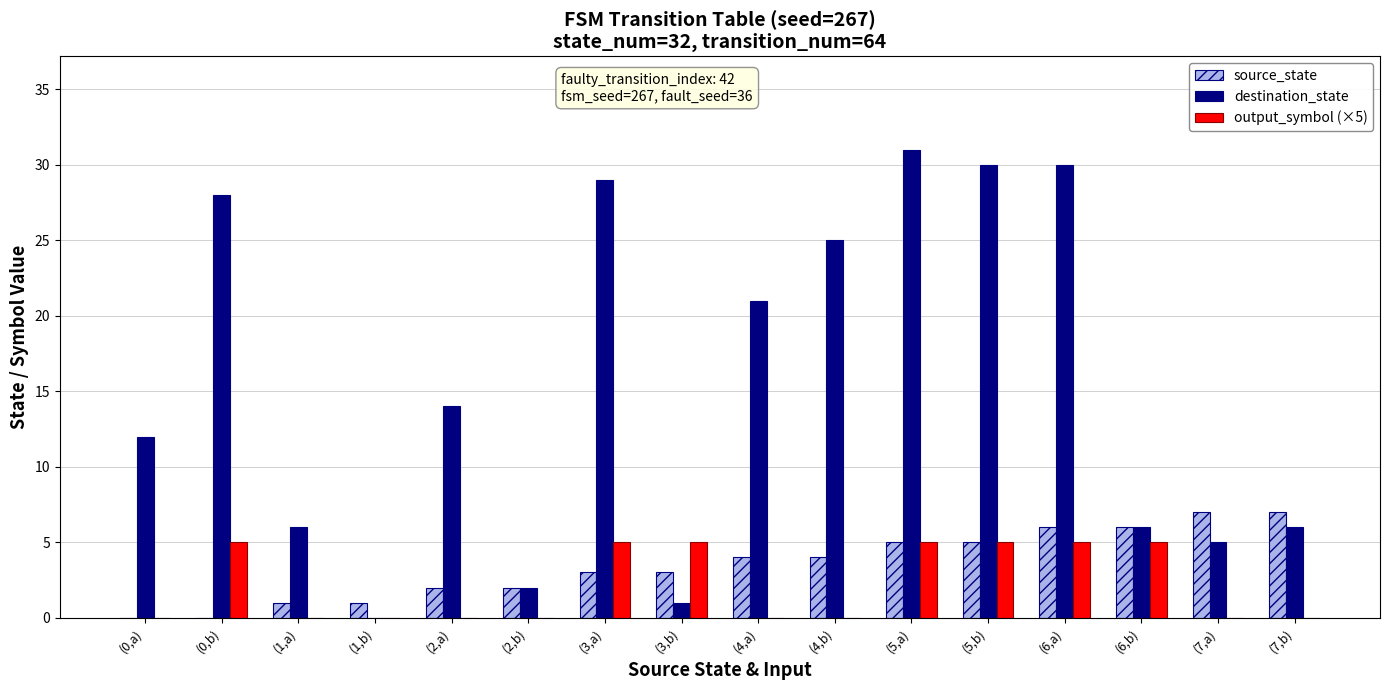

Reading right to left, what are all the values shown in this chart?

source_state: (7,b)=7	(7,a)=7	(6,b)=6	(6,a)=6	(5,b)=5	(5,a)=5	(4,b)=4	(4,a)=4	(3,b)=3	(3,a)=3	(2,b)=2	(2,a)=2	(1,b)=1	(1,a)=1	(0,b)=0	(0,a)=0
destination_state: (7,b)=6	(7,a)=5	(6,b)=6	(6,a)=30	(5,b)=30	(5,a)=31	(4,b)=25	(4,a)=21	(3,b)=1	(3,a)=29	(2,b)=2	(2,a)=14	(1,b)=0	(1,a)=6	(0,b)=28	(0,a)=12
output_symbol (×5): (7,b)=0	(7,a)=0	(6,b)=5	(6,a)=5	(5,b)=5	(5,a)=5	(4,b)=0	(4,a)=0	(3,b)=5	(3,a)=5	(2,b)=0	(2,a)=0	(1,b)=0	(1,a)=0	(0,b)=5	(0,a)=0